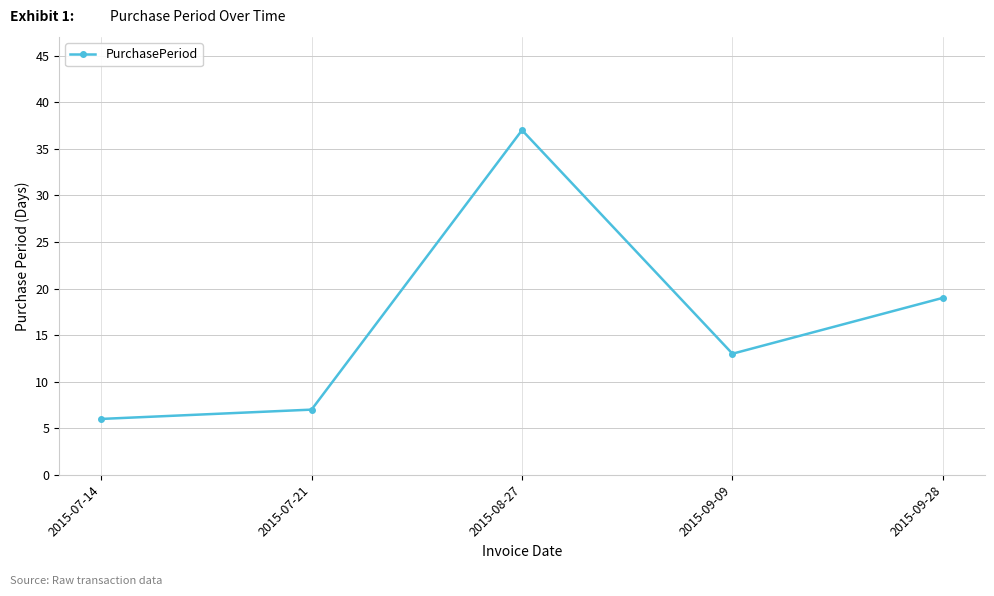

What is the difference between the maximum and minimum values?

31